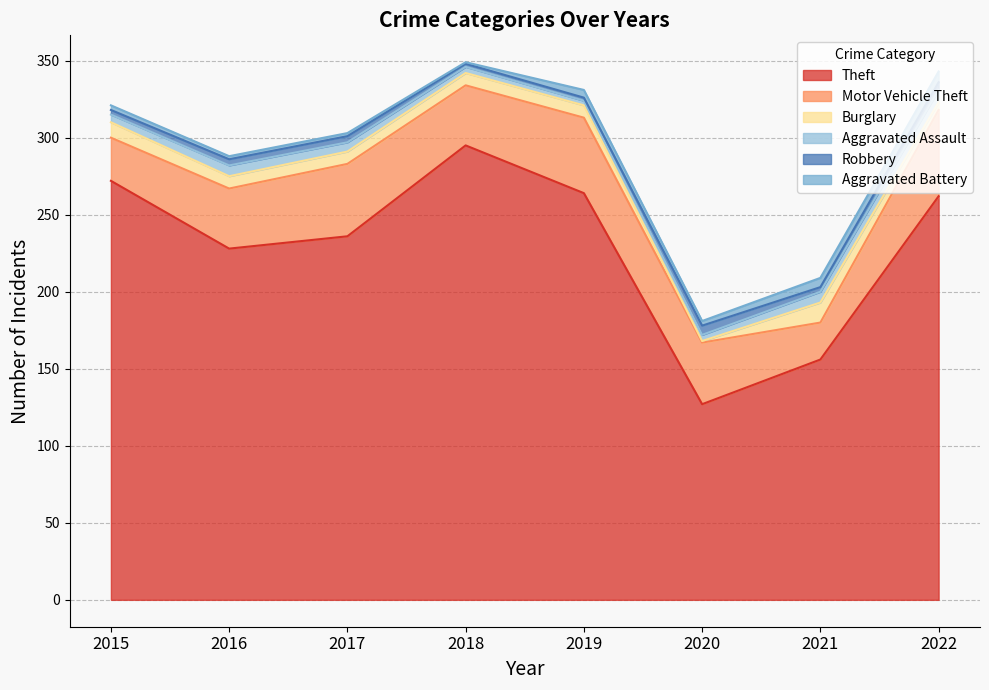

Reading left to right, what are all the values shown in this chart?

Theft: 272	228	236	295	264	127	156	262
Motor Vehicle Theft: 28	39	47	39	49	40	24	56
Burglary: 10	8	8	8	8	1	13	5
Aggravated Assault: 5	7	6	4	3	4	7	8
Robbery: 3	4	4	2	2	6	3	5
Aggravated Battery: 3	2	2	1	5	3	6	7